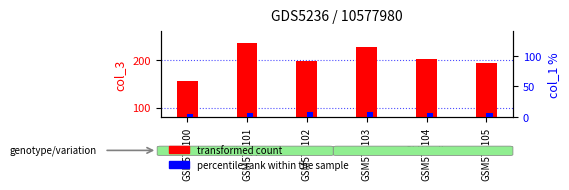

At which label does col_1 (percentile rank within sample) reach its peak?

GSM574102